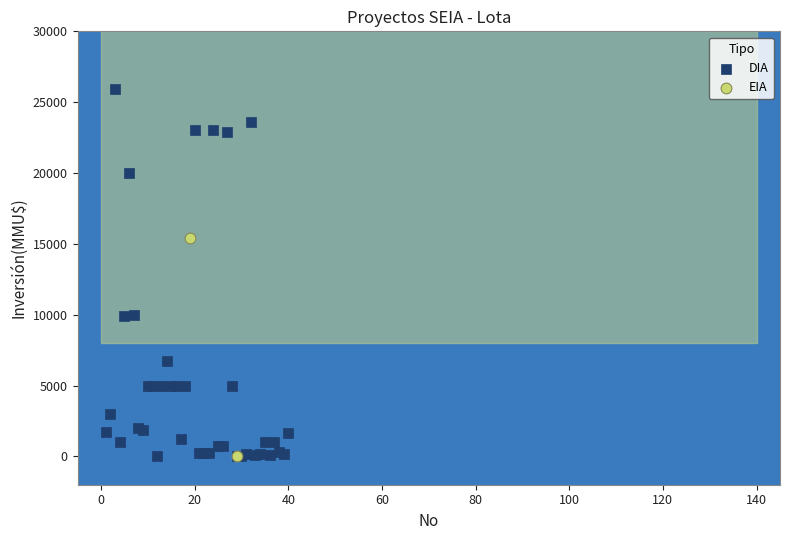

What are all the series names shown in the legend?

DIA, EIA